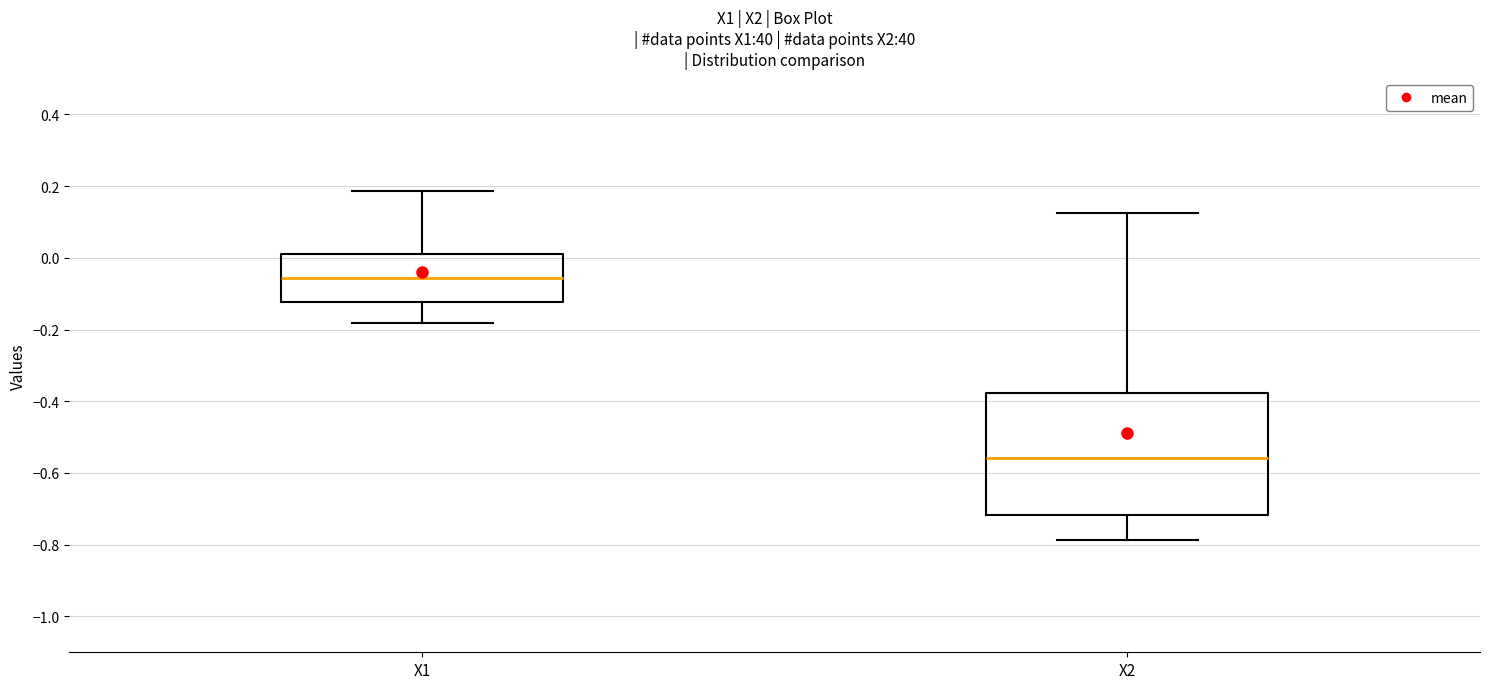

Reading left to right, transcribe this box plot: for each box, give where its median line is, the range the box spans, and where its two whiskers end, as read against the y-axis. The values are not printed on the chart, so give them approximately, as read against the axis.

X1: median -0.06, box -0.12 to 0.02, whiskers -0.18 to 0.18
X2: median -0.56, box -0.72 to -0.38, whiskers -0.78 to 0.12